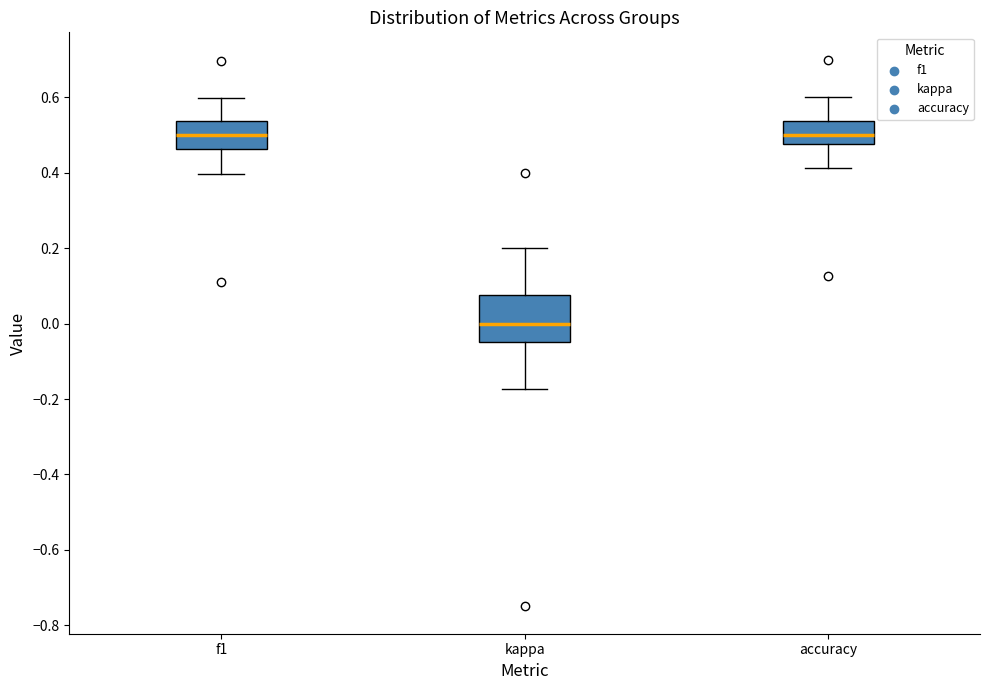

Where does the lower whisker of the box for f1 end on the y-axis? The values are not printed on the chart, so give them approximately, as read against the axis.

0.40